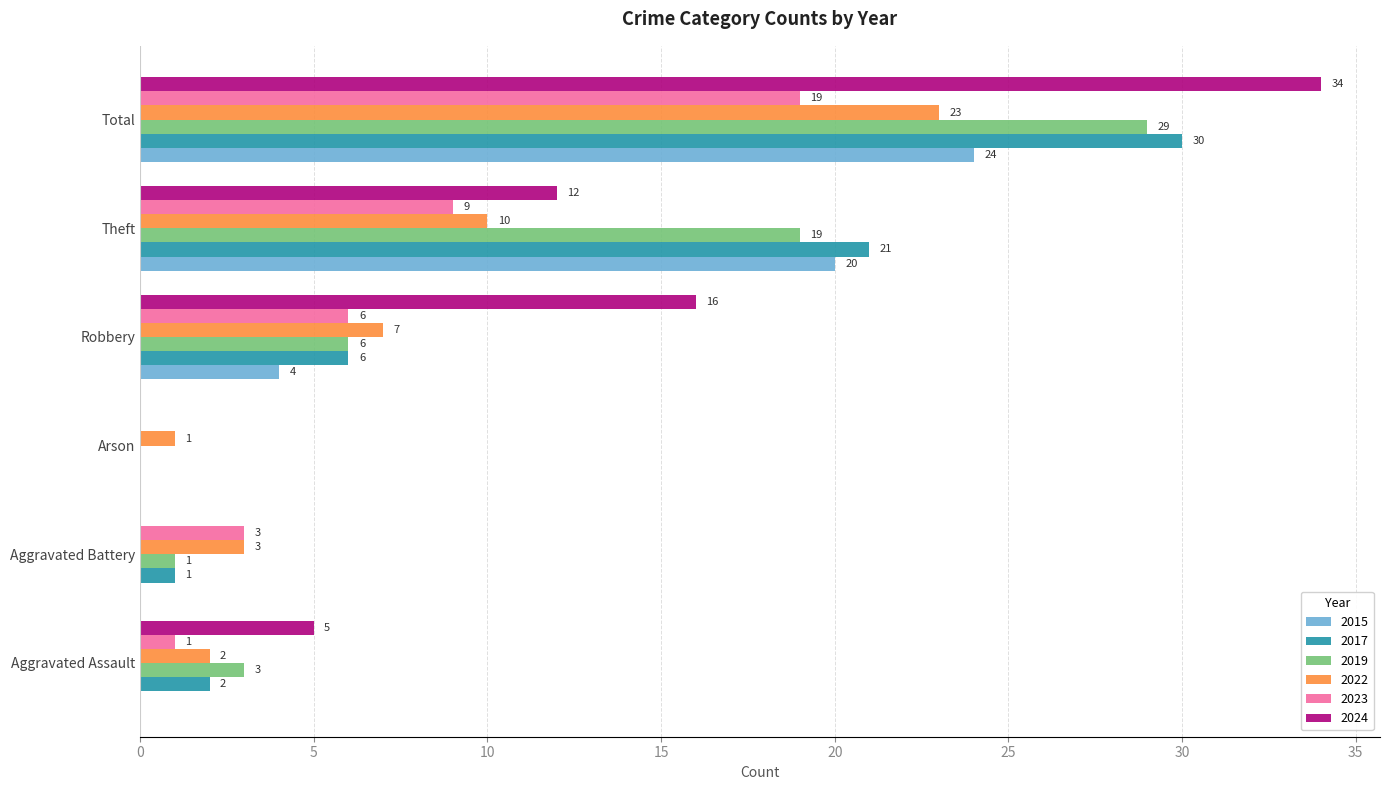

The 2015 series shows 0 at Arson. True or false?

True